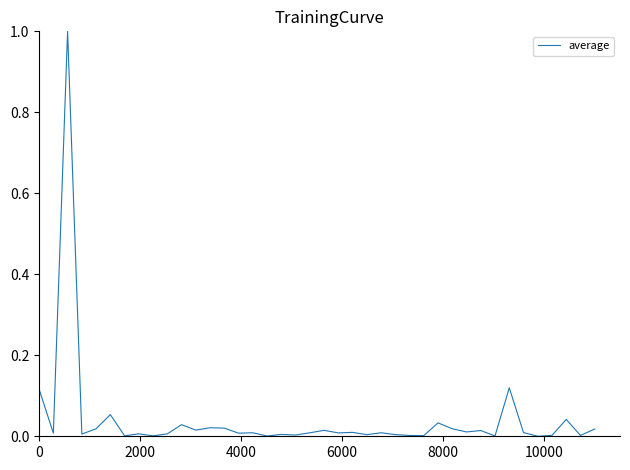

What is the greatest value displayed?

1.0